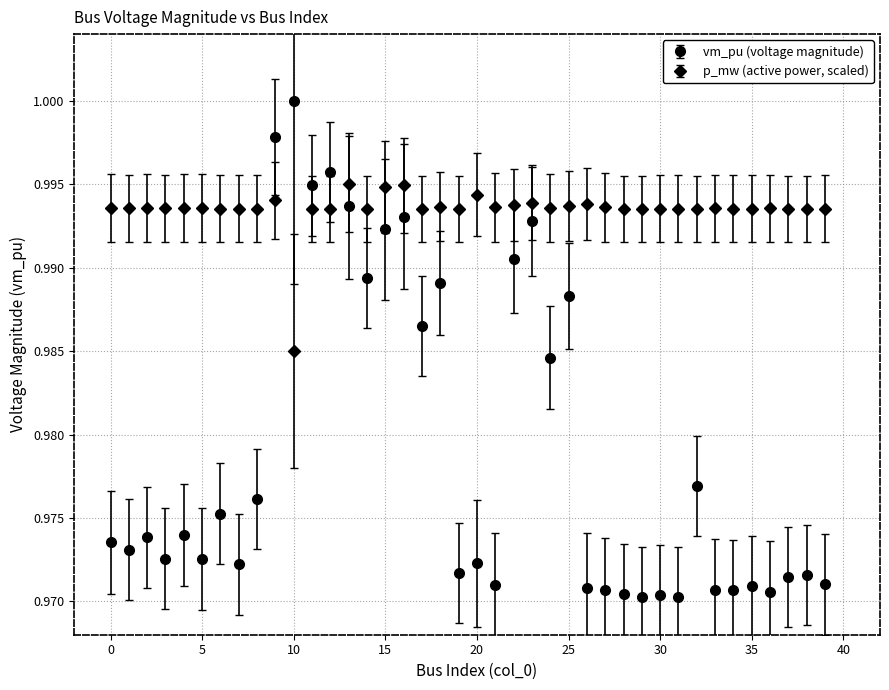

At how many categories does at least one series exceed 0?

40